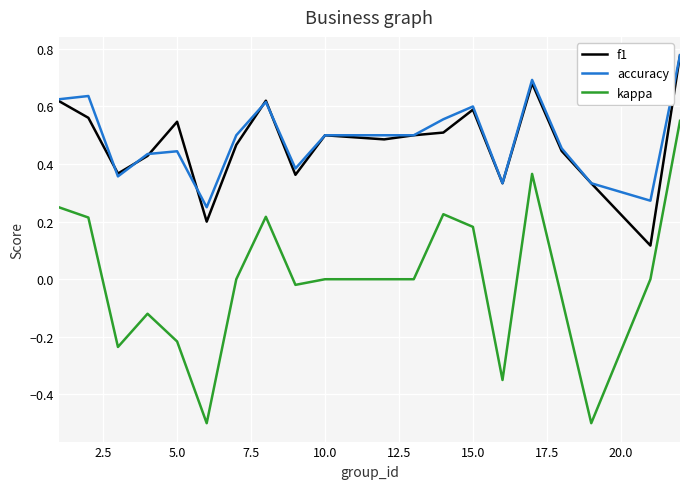

Which series has the largest range (max minus min)?

kappa